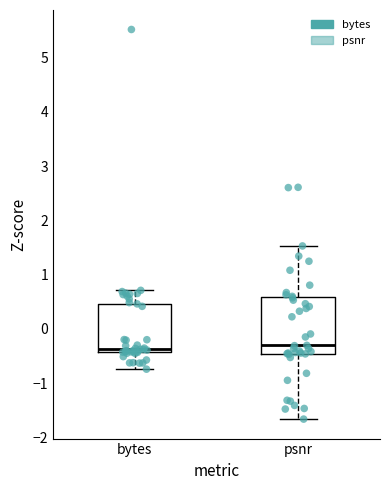

Which box is the tallest, from its lower edge to its upper edge?

psnr